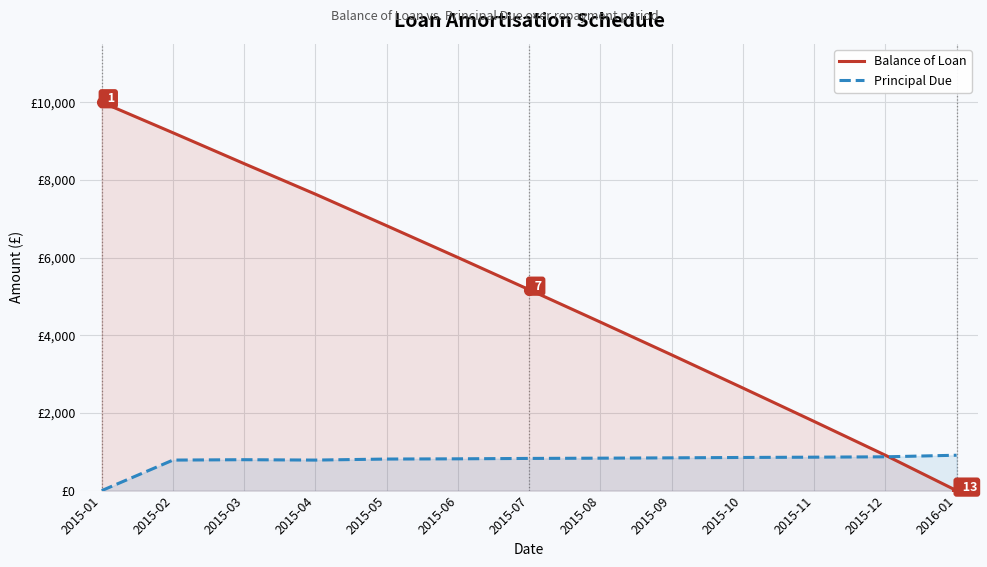

Between which two adjacent categories do Balance of Loan and Principal Due first intersect?

2015-12 and 2016-01